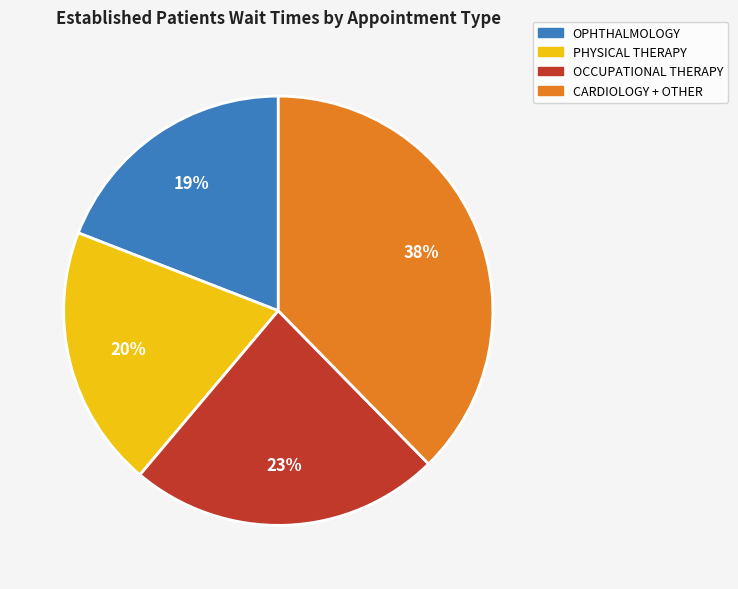

Combined, do PHYSICAL THERAPY and CARDIOLOGY + OTHER account for over 50%?

Yes